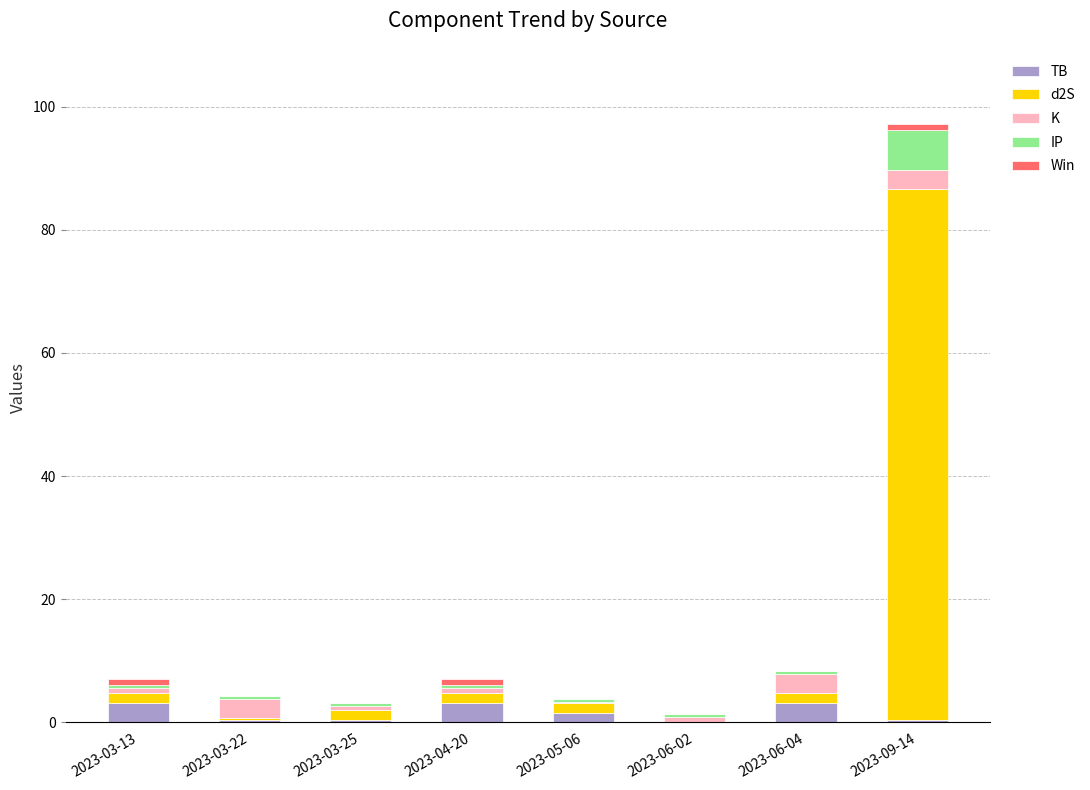

At which category is the sum across all series the highest?

2023-09-14